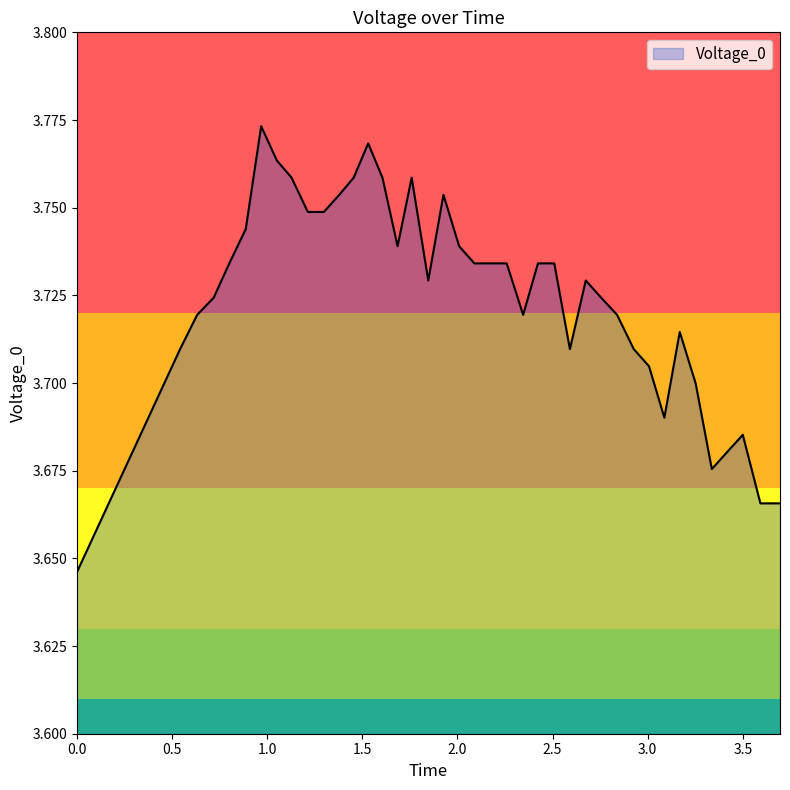

Reading left to right, transcribe all the data shown in this chart.

0=3.6	0.5417409999966621=3.7	0.6316140000075102=3.7	0.7184039999991656=3.7	0.8004130000025034=3.7	0.8868530000001192=3.7	0.9679670000076294=3.8	1.0504790000021458=3.8	1.1276979999989272=3.8	1.2131770000010729=3.7	1.2975620000064374=3.7	1.3785199999958275=3.8	1.4541730000078679=3.8	1.5304080000072715=3.8	1.6055090000033376=3.8	1.6849450000077486=3.7	1.7591309999972584=3.8	1.8462629999965428=3.7	1.9261169999986887=3.8	2.008740999996662=3.7	2.088798000007868=3.7	2.1767349999994043=3.7	2.2585810000002384=3.7	2.345121000006795=3.7	2.4229010000079874=3.7	2.508721000000835=3.7	2.5908390000015498=3.7	2.674393000006676=3.7	2.7551140000075107=3.7	2.838699000000954=3.7	2.9265330000072716=3.7	3.0065799999982117=3.7	3.0873460000008346=3.7	3.168292999997735=3.7	3.2518770000040536=3.7	3.3368690000027423=3.7	3.4178879999965432=3.7	3.499641000002623=3.7	3.592275000005961=3.7	3.695291000008583=3.7